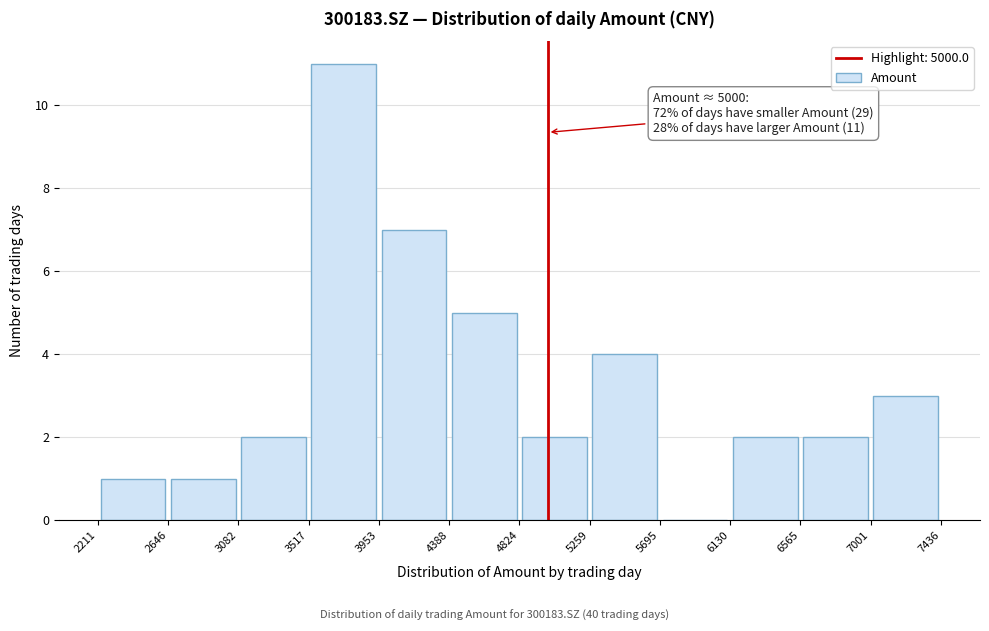

Over which range of the x-axis is the bar tallest?

3517 to 3953